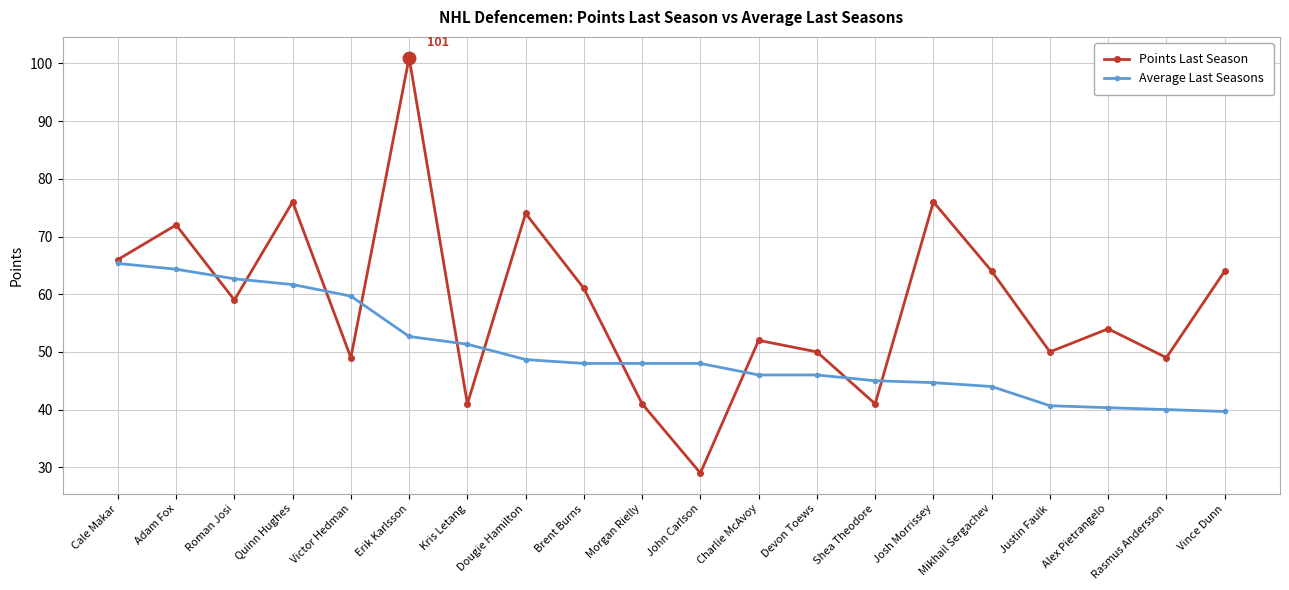

Which category has the highest value in the Average Last Seasons series?

Cale Makar